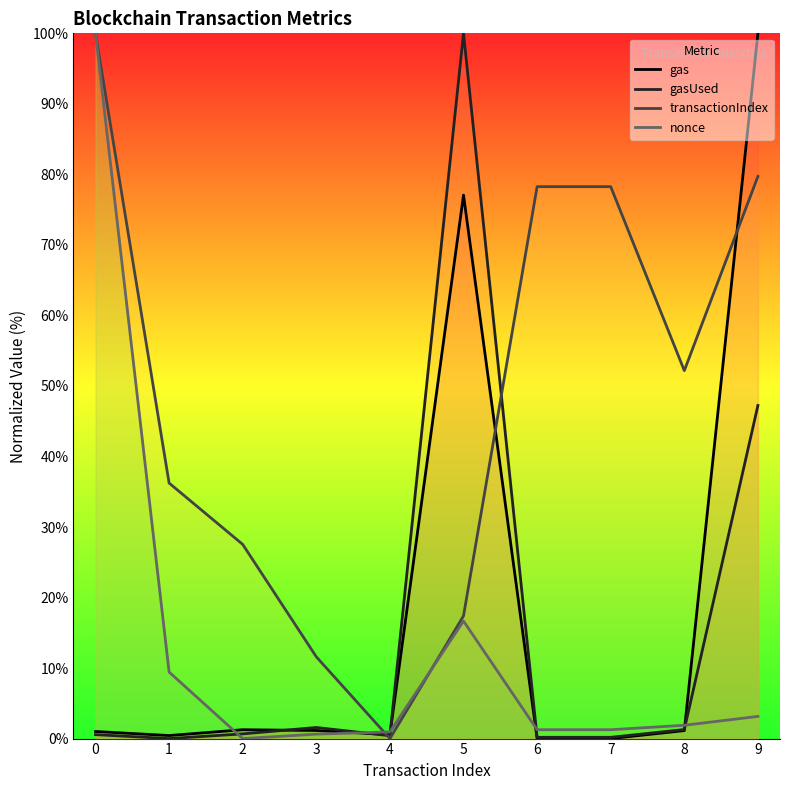

Which series has the largest total across all categories?

transactionIndex